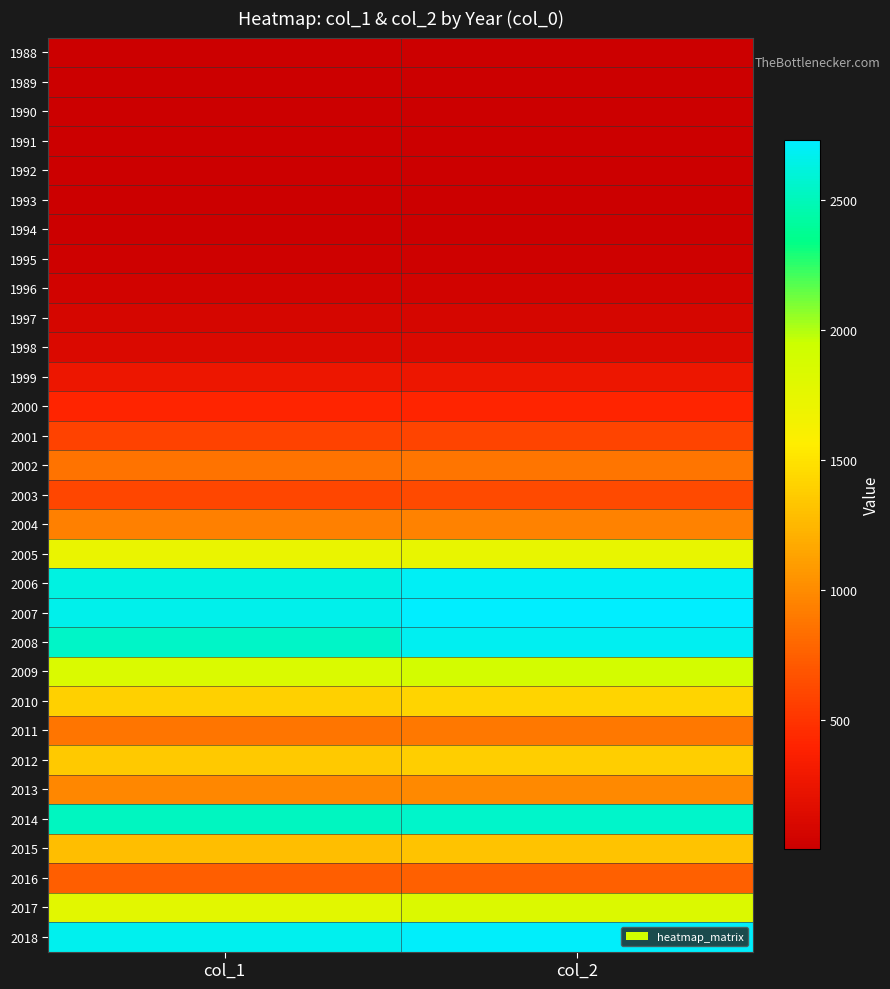

Reading right to left, what are all the values shown in this chart?

1988: col_2=4	col_1=4
1989: col_2=1	col_1=1
1990: col_2=7	col_1=7
1991: col_2=8	col_1=8
1992: col_2=5	col_1=5
1993: col_2=9	col_1=9
1994: col_2=10	col_1=10
1995: col_2=26	col_1=25
1996: col_2=47	col_1=45
1997: col_2=85	col_1=81
1998: col_2=117	col_1=114
1999: col_2=266	col_1=263
2000: col_2=415	col_1=410
2001: col_2=594	col_1=585
2002: col_2=868	col_1=859
2003: col_2=620	col_1=607
2004: col_2=946	col_1=937
2005: col_2=1738	col_1=1710
2006: col_2=2696	col_1=2633
2007: col_2=2733	col_1=2659
2008: col_2=2682	col_1=2550
2009: col_2=1893	col_1=1845
2010: col_2=1417	col_1=1396
2011: col_2=887	col_1=871
2012: col_2=1385	col_1=1352
2013: col_2=986	col_1=973
2014: col_2=2552	col_1=2529
2015: col_2=1315	col_1=1286
2016: col_2=758	col_1=738
2017: col_2=1834	col_1=1777
2018: col_2=2721	col_1=2676